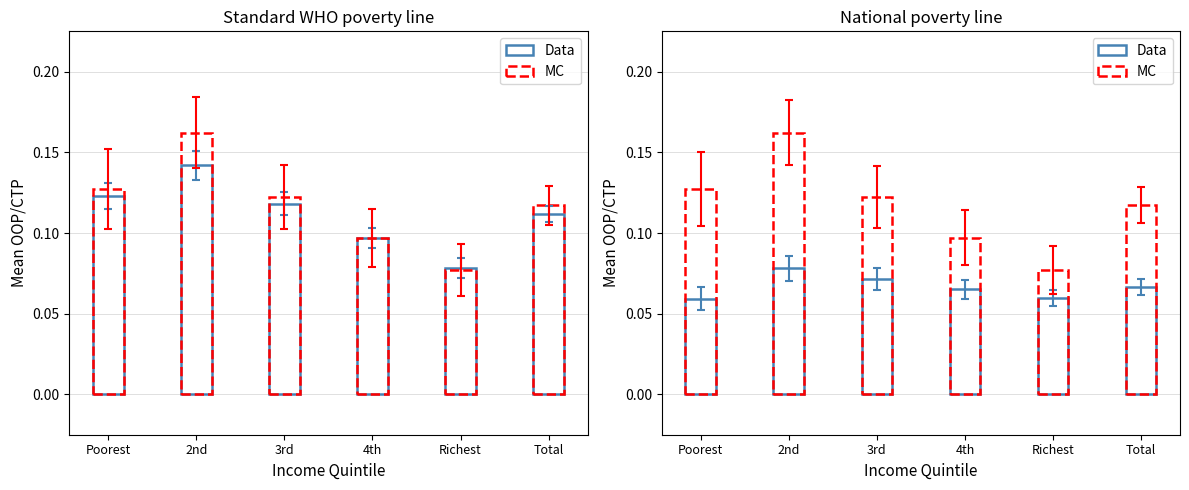

What is the minimum value shown in the chart?

0.1